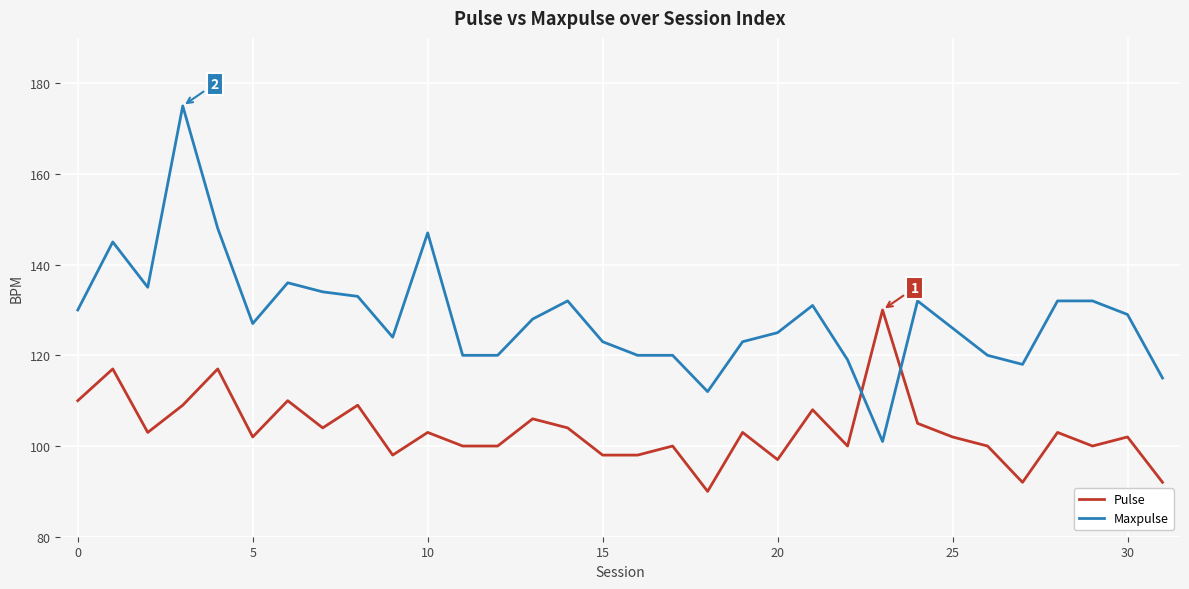

What is the difference between the maximum and minimum values in the Pulse series?

40